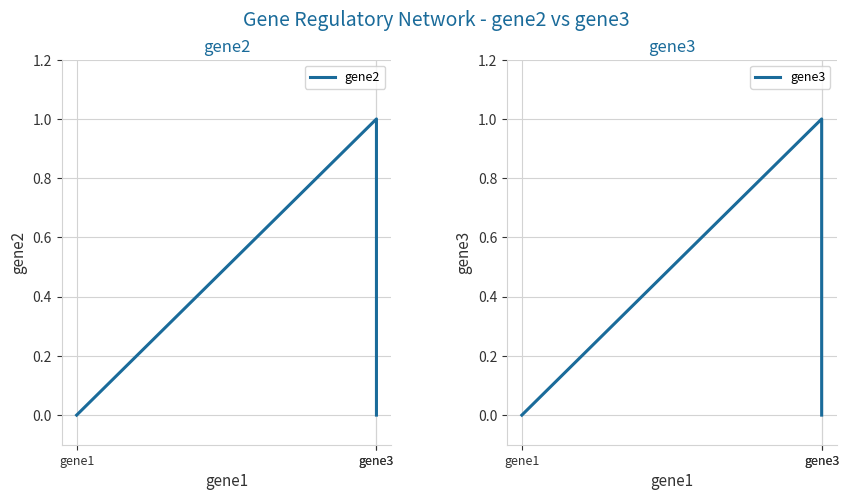

Which has a higher value, gene3 or gene1?

gene3